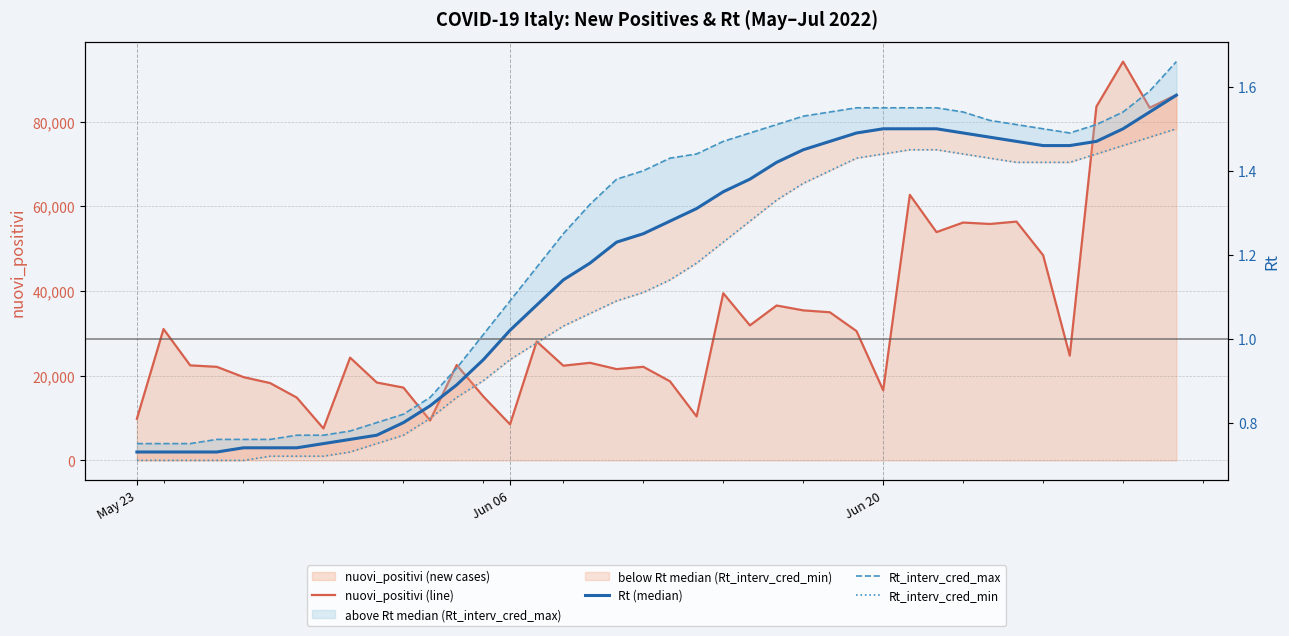

True or false: Rt (median) and nuovi_positivi (line) cross at least once.

False